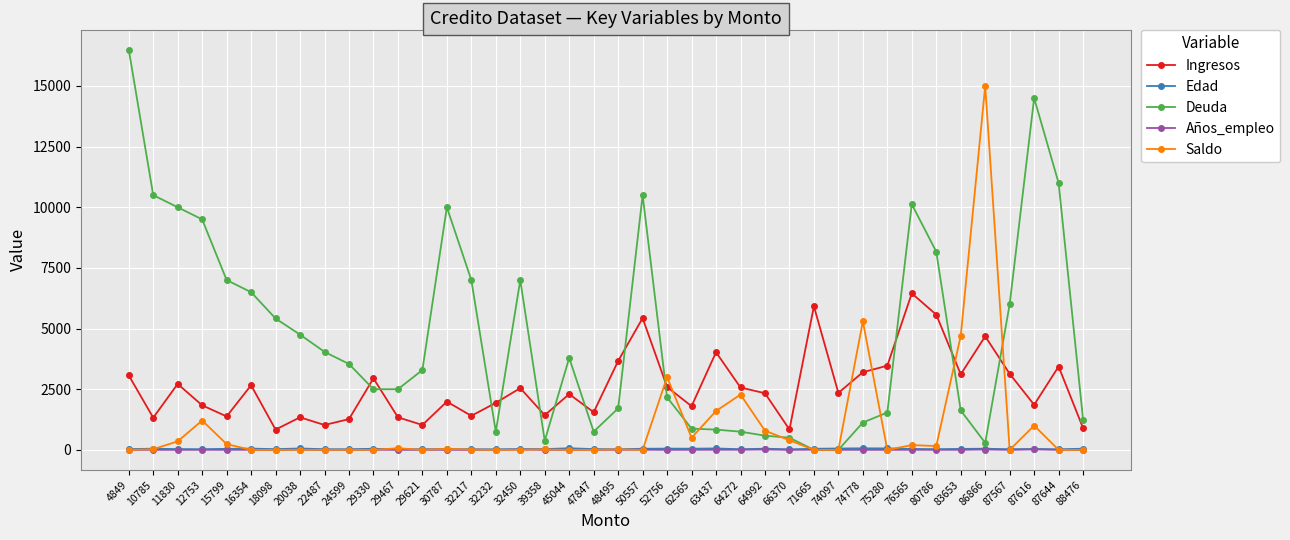

Is it true that Deuda equals 3290.0 at 29621?

True